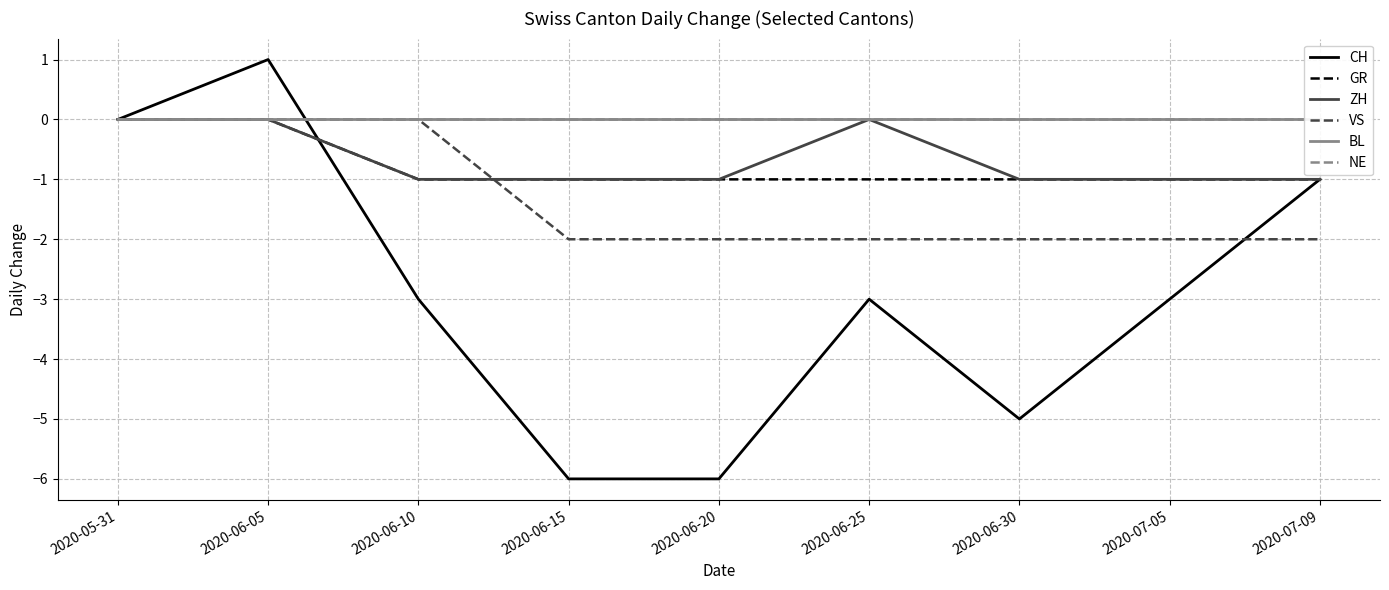

How many lines are shown in the chart?

6